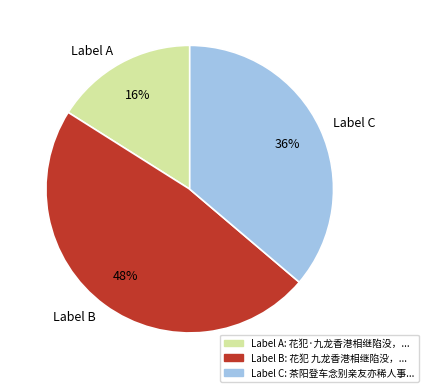

To the nearest percent, what is the average slice percentage?

33%